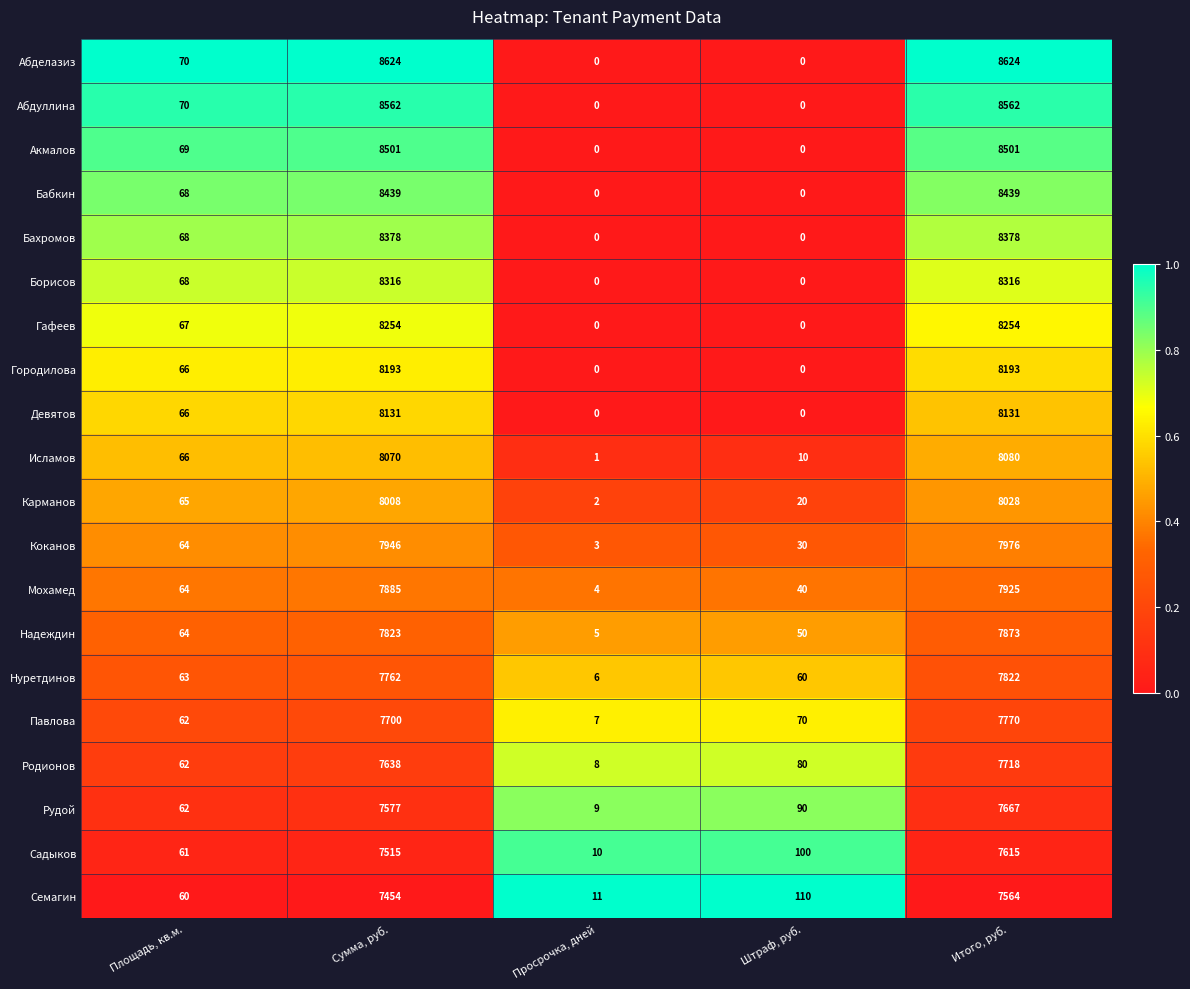

Where does the Семагин series first go above 110?

Сумма, руб.